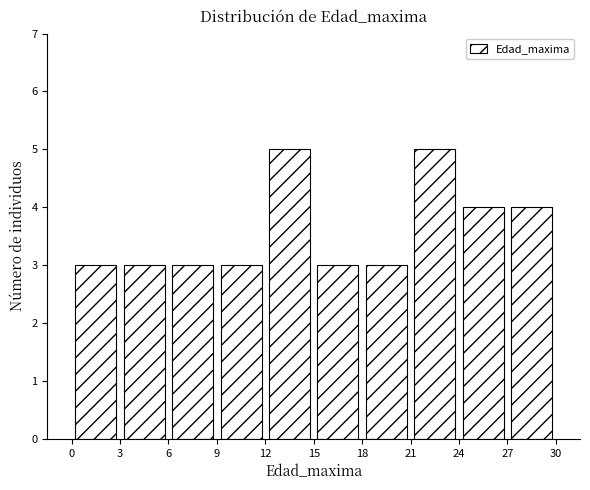

Reading left to right, list every bar in this chart as the range it spans on the x-axis followed by its height. The values are not printed on the chart, so give them approximately, as read against the axis.

0 to 3: 3
3 to 6: 3
6 to 9: 3
9 to 12: 3
12 to 15: 5
15 to 18: 3
18 to 21: 3
21 to 24: 5
24 to 27: 4
27 to 30: 4